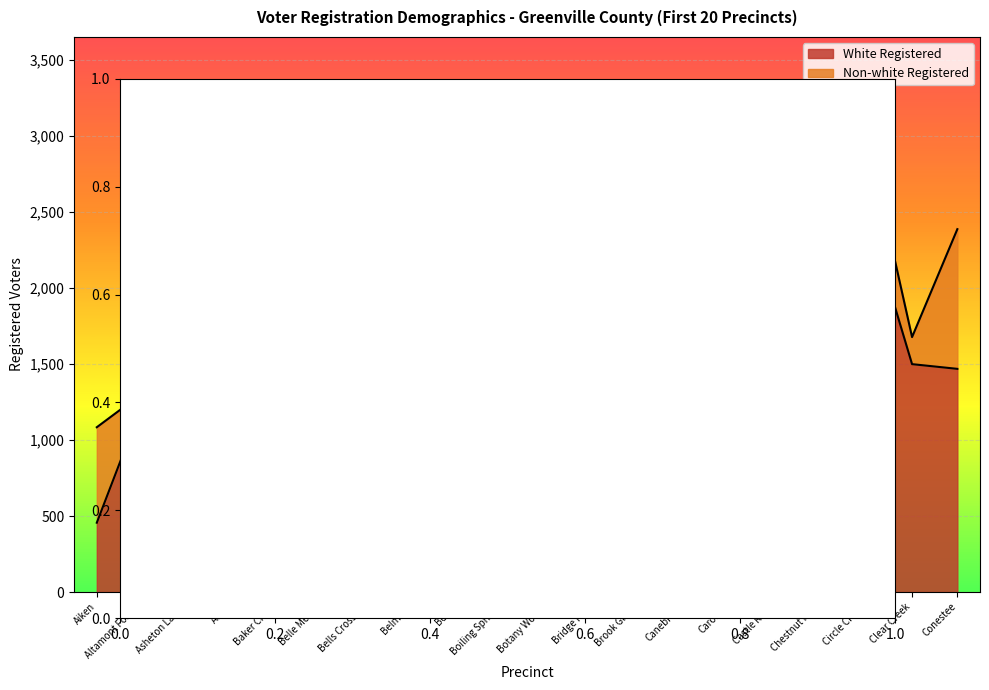

How many interior local peaks (higher than both neighbors) does the data have?

7